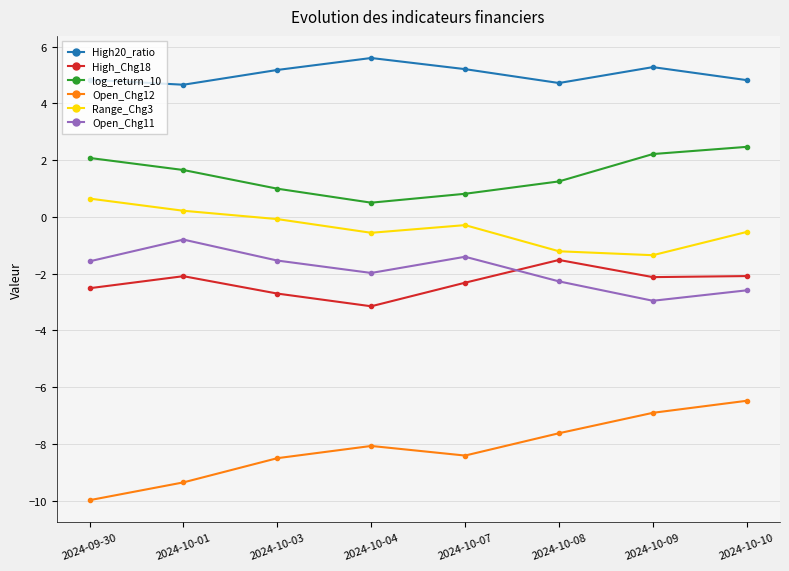

Where does the High_Chg18 series first go above -2?

2024-10-08